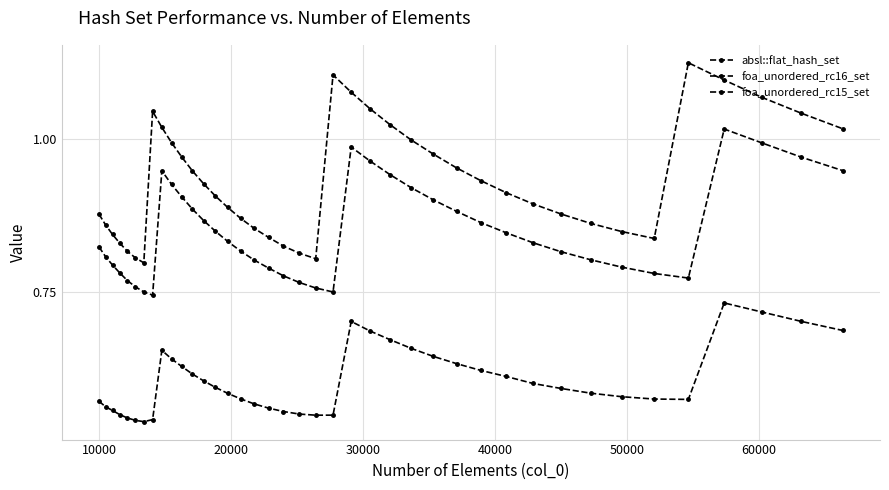

Does the chart display data point markers on the line(s)?

Yes